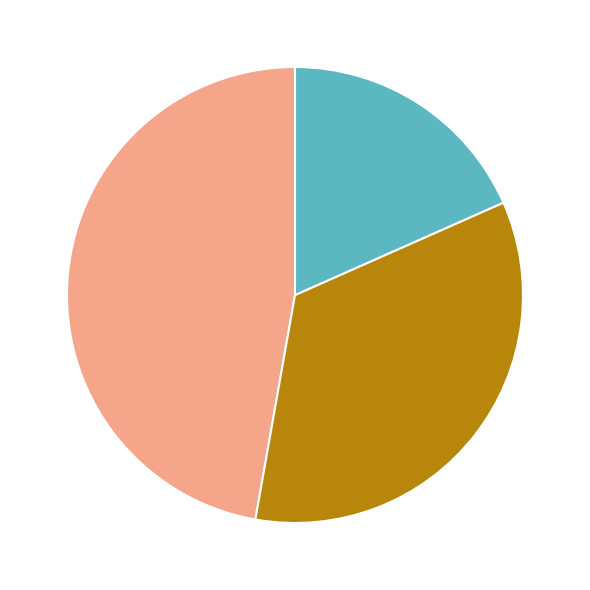

Does any single category account for the majority?

No